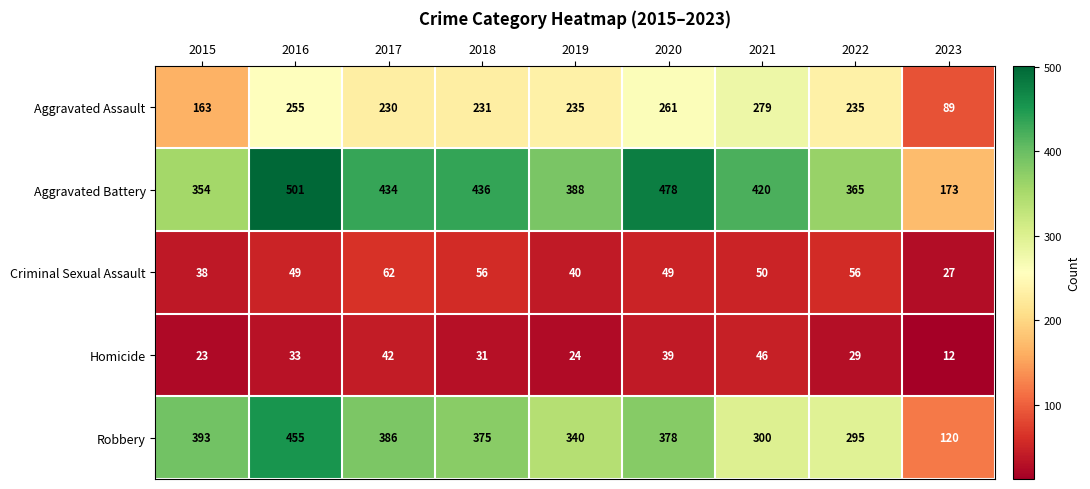

What is the average value of the Aggravated Battery series?

394